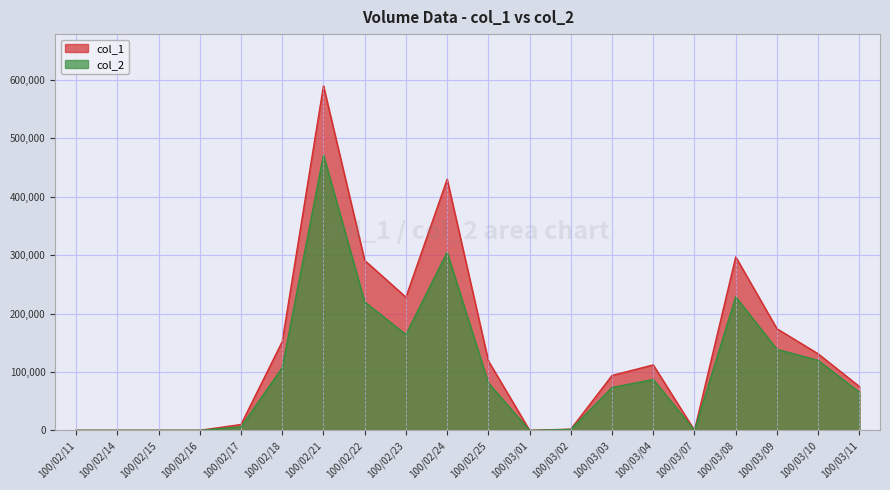

Reading left to right, what are all the values shown in this chart?

col_1: 0	0	0	0	10000	152000	590000	291000	228000	430000	119000	0	2000	94000	112000	0	297000	174000	131000	75000
col_2: 0	0	0	0	6000	107310	471820	219910	164070	305000	81200	0	1500	73370	87100	0	228690	138710	119810	65250